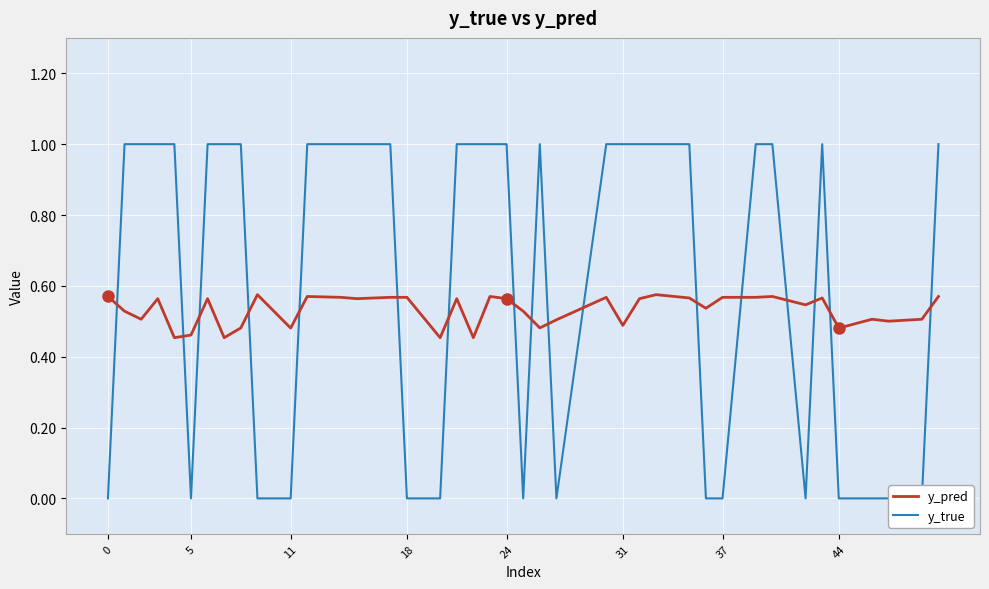

Reading right to left, extract all data points from this chart.

y_pred: 0.6	0.5	0.5	0.5	0.5	0.6	0.5	0.6	0.6	0.6	0.5	0.6	0.6	0.6	0.5	0.6	0.5	0.5	0.5	0.6	0.6	0.5	0.6	0.5	0.6	0.6	0.6	0.6	0.6	0.5	0.6	0.5	0.5	0.6	0.5	0.5	0.6	0.5	0.5	0.6
y_true: 1.0	0.0	0.0	0.0	0.0	1.0	0.0	1.0	1.0	0.0	0.0	1.0	1.0	1.0	1.0	1.0	0.0	1.0	0.0	1.0	1.0	1.0	1.0	0.0	0.0	1.0	1.0	1.0	1.0	0.0	0.0	1.0	1.0	1.0	0.0	1.0	1.0	1.0	1.0	0.0